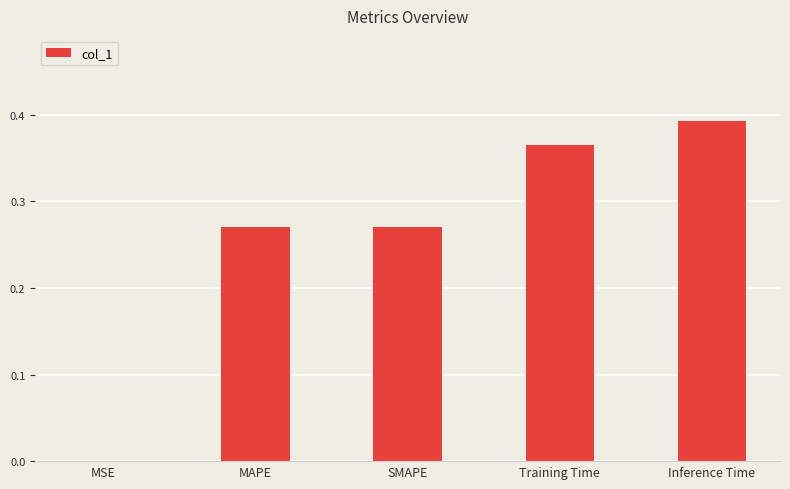

Which label corresponds to the largest value in the chart?

Inference Time